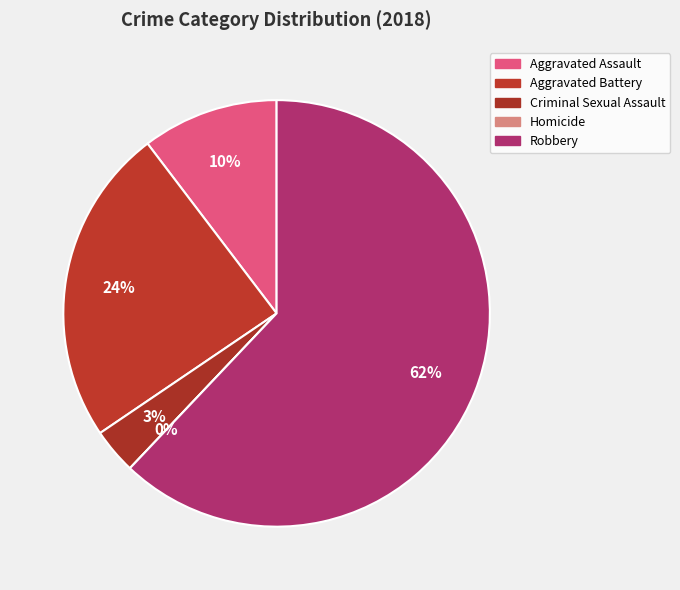

Which category has the smallest portion of the pie?

Homicide